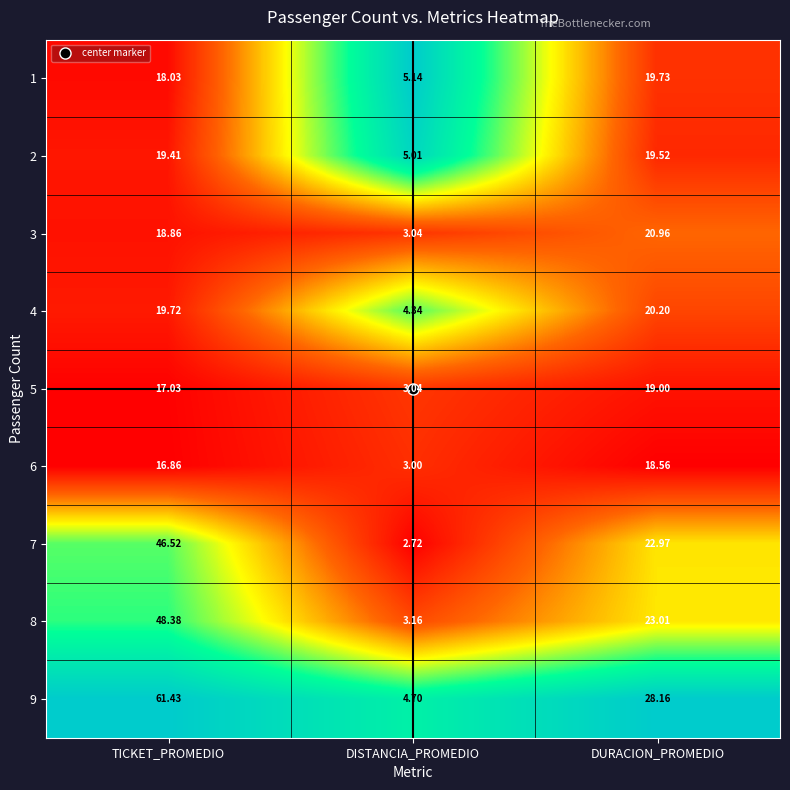

Rank the categories by 9 value from highest to lowest.

TICKET_PROMEDIO, DURACION_PROMEDIO, DISTANCIA_PROMEDIO